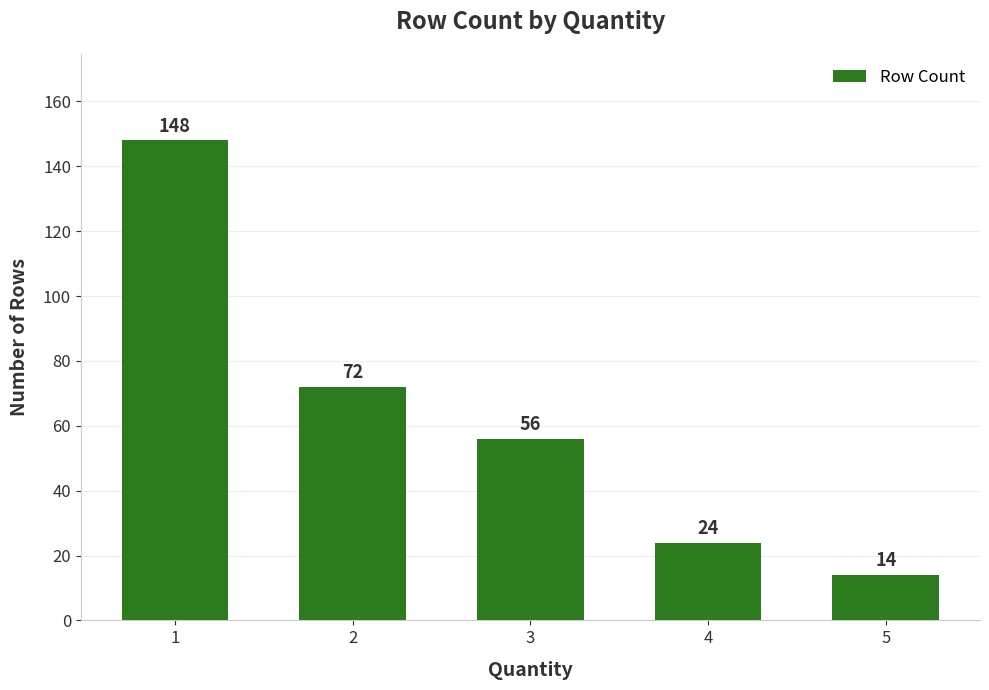

List the labels in order of value, largest first.

1, 2, 3, 4, 5